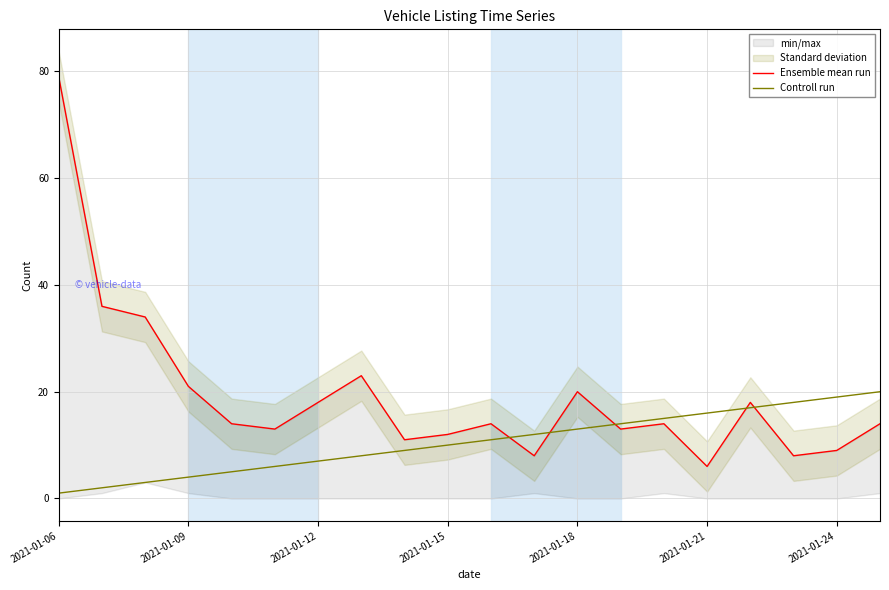

What is the highest value of the Controll run series?

20